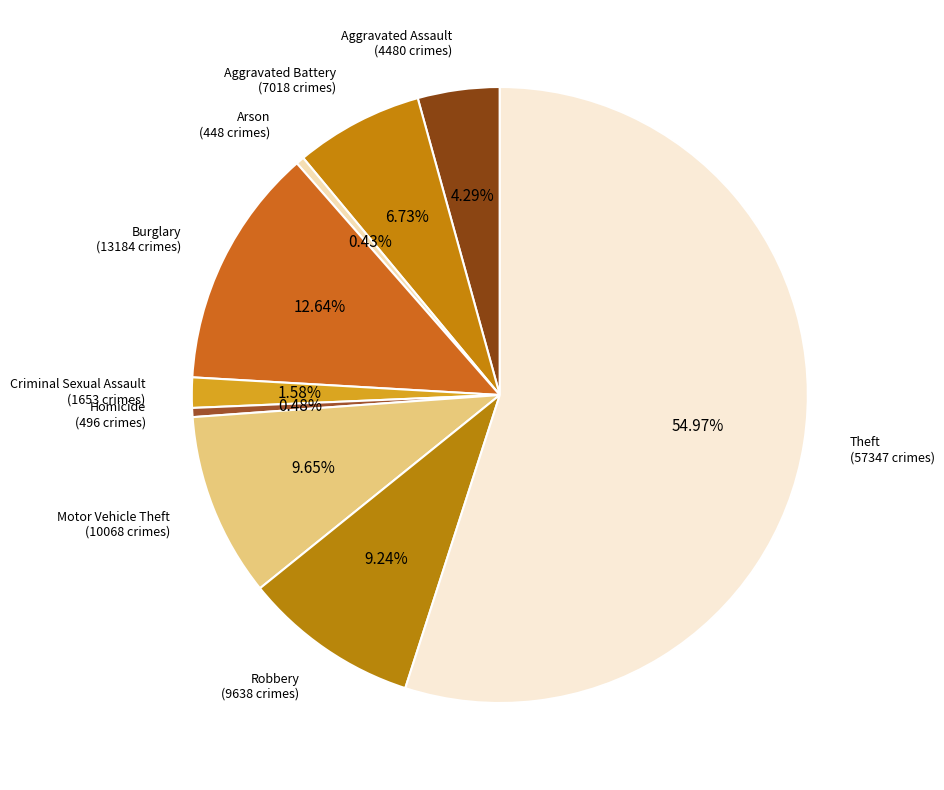

What is the smallest slice in the pie chart?

Arson